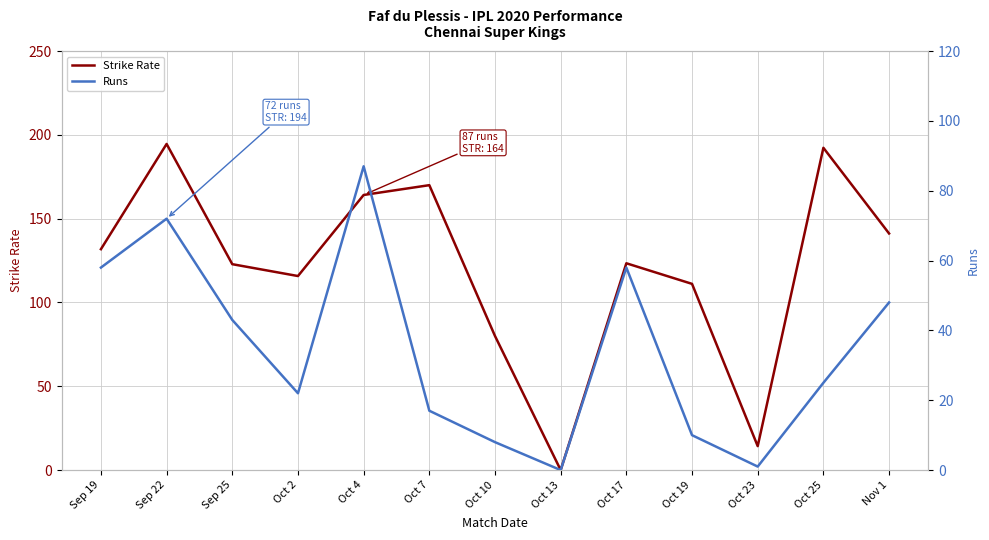

True or false: Runs has a value of 25.0 at Oct 25.

True